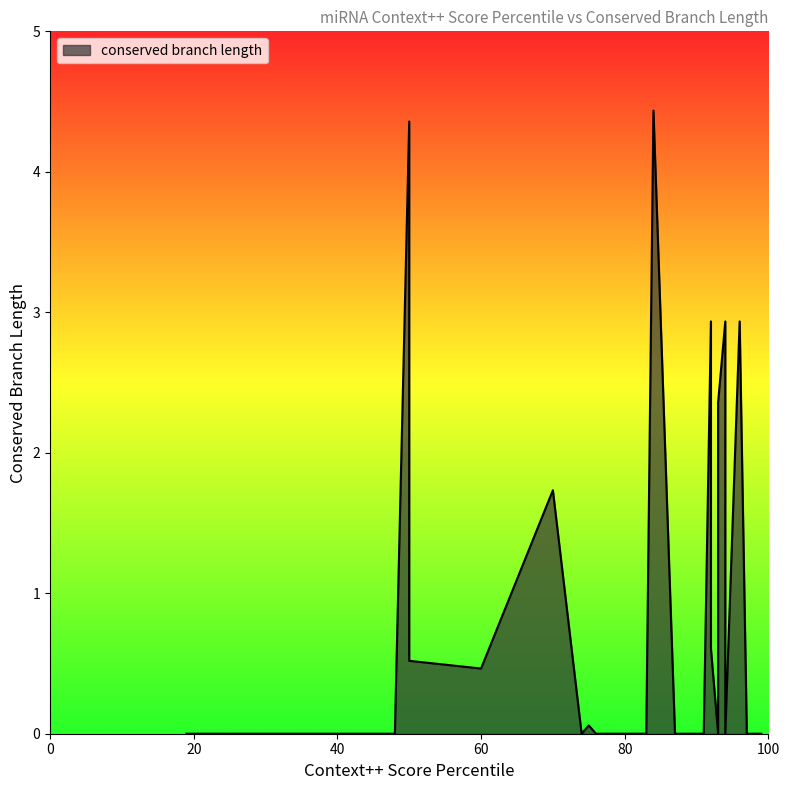

Does the chart have visible grid lines?

No